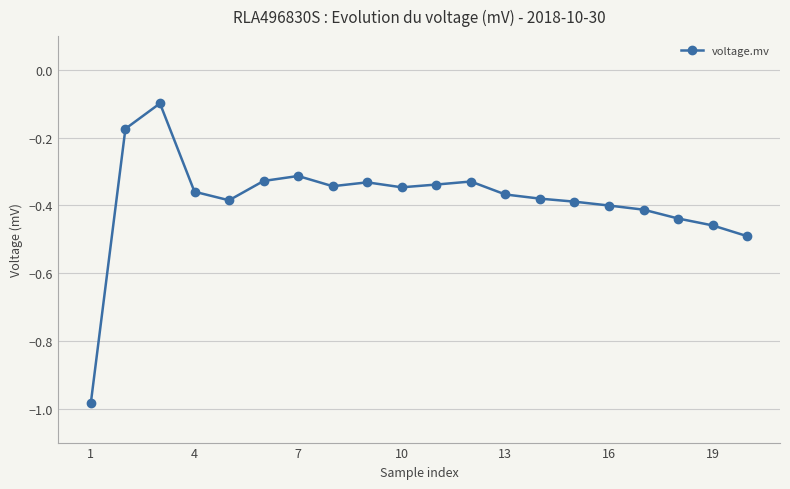

What is the sum of all values?

-7.7